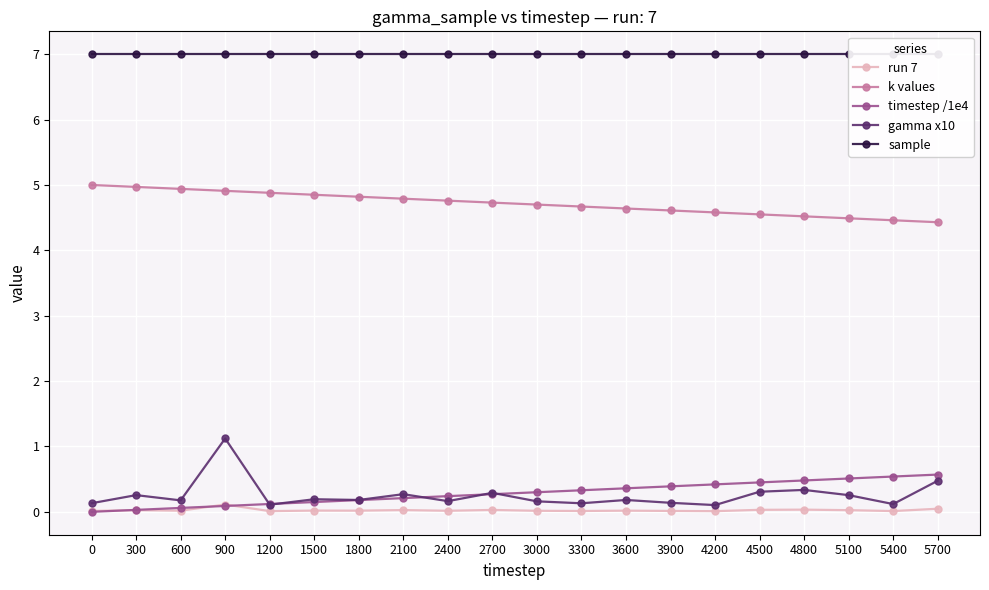

Reading left to right, what are all the values shown in this chart?

run 7: 0.0	0.0	0.0	0.1	0.0	0.0	0.0	0.0	0.0	0.0	0.0	0.0	0.0	0.0	0.0	0.0	0.0	0.0	0.0	0.0
k values: 5.0	5.0	4.9	4.9	4.9	4.8	4.8	4.8	4.8	4.7	4.7	4.7	4.6	4.6	4.6	4.5	4.5	4.5	4.5	4.4
timestep /1e4: 0.0	0.0	0.1	0.1	0.1	0.1	0.2	0.2	0.2	0.3	0.3	0.3	0.4	0.4	0.4	0.5	0.5	0.5	0.5	0.6
gamma x10: 0.1	0.3	0.2	1.1	0.1	0.2	0.2	0.3	0.2	0.3	0.2	0.1	0.2	0.1	0.1	0.3	0.3	0.3	0.1	0.5
sample: 7.0	7.0	7.0	7.0	7.0	7.0	7.0	7.0	7.0	7.0	7.0	7.0	7.0	7.0	7.0	7.0	7.0	7.0	7.0	7.0